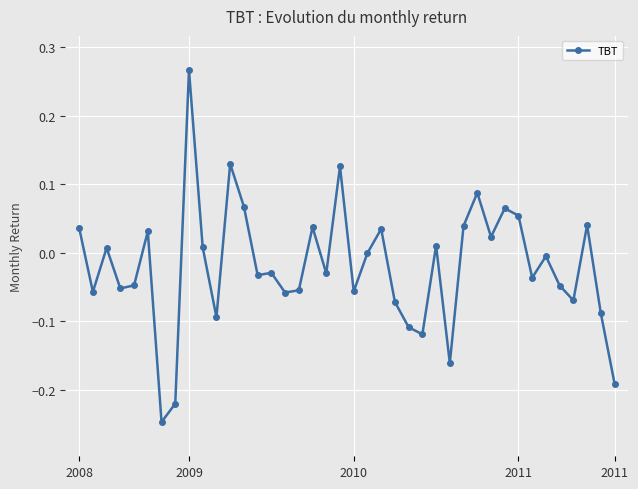

How many lines are shown in the chart?

1